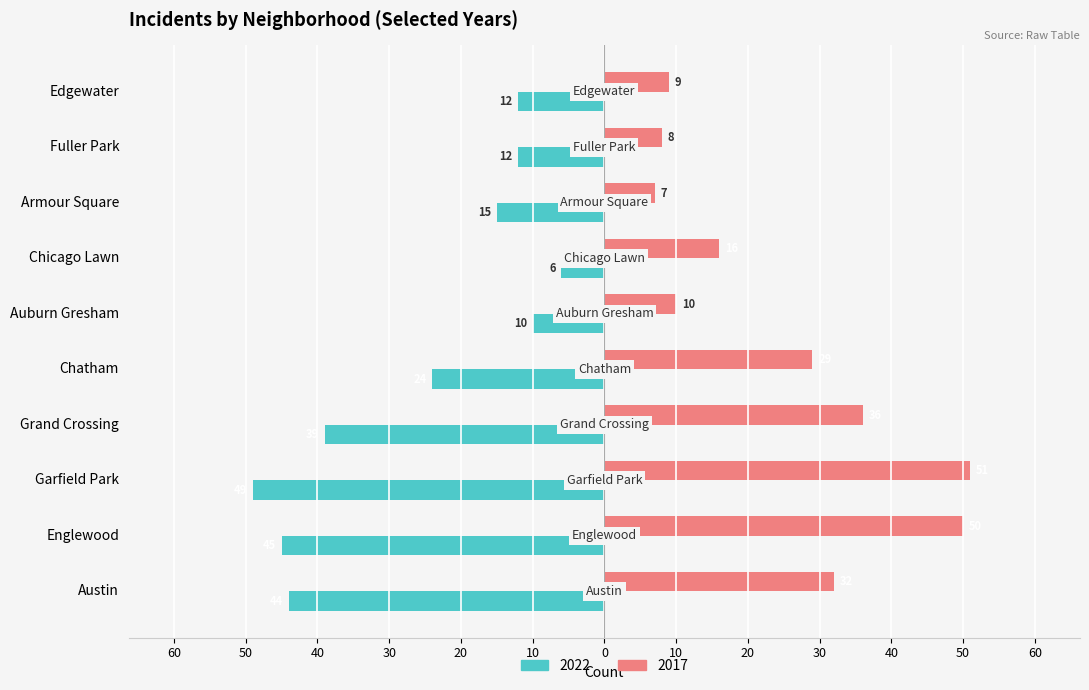

What is the difference between the maximum and minimum values in the 2022 series?

43